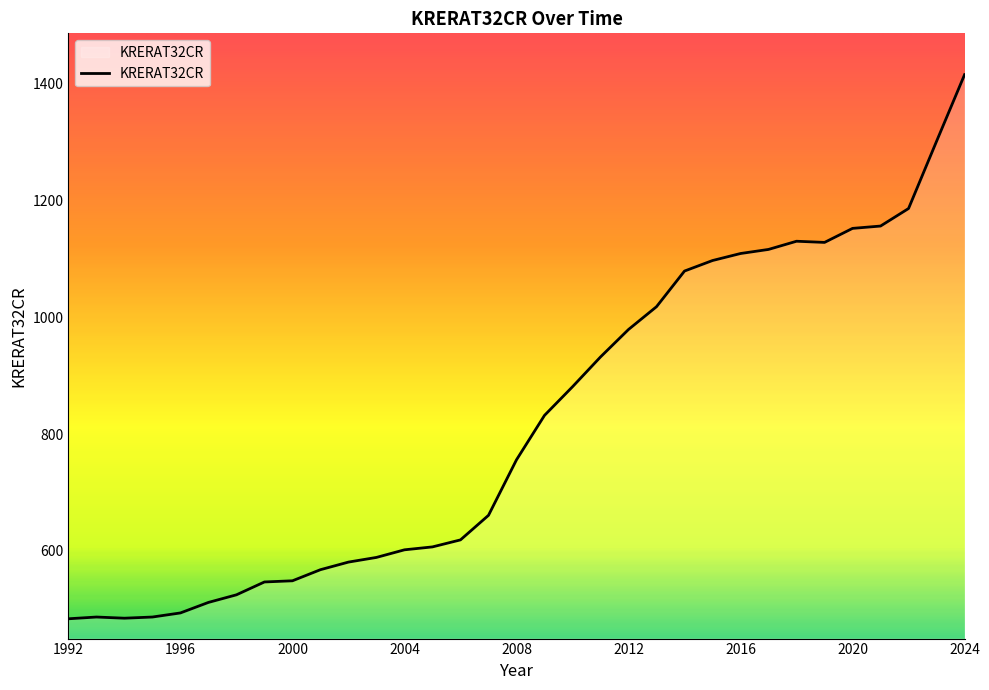

Count the number of categories in the chart.

33